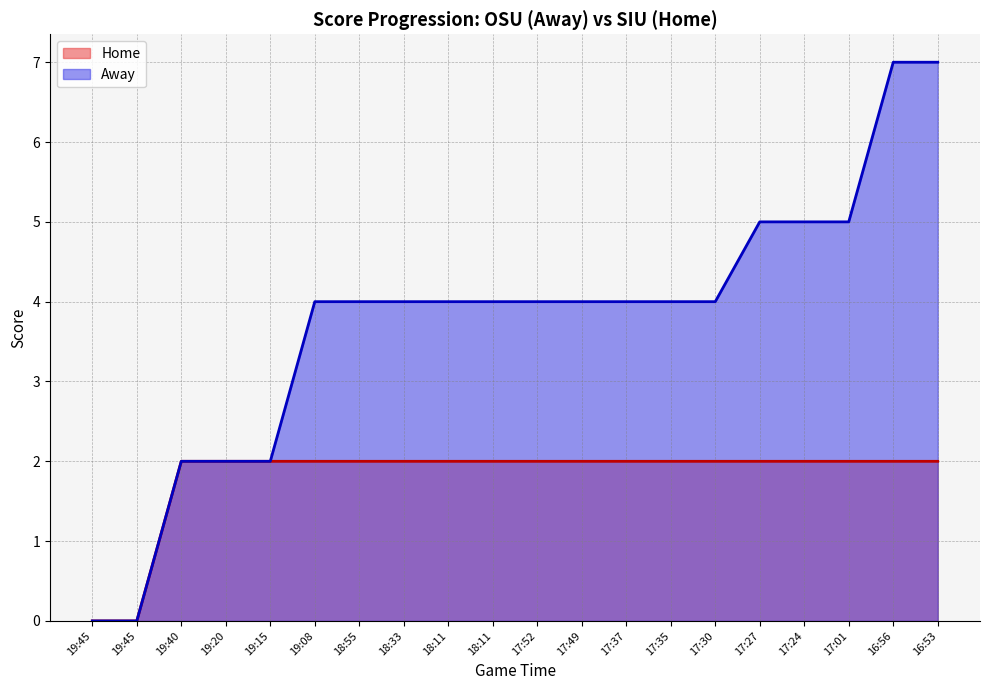

Rank the series at 17:01 from lowest to highest value.

Home, Away